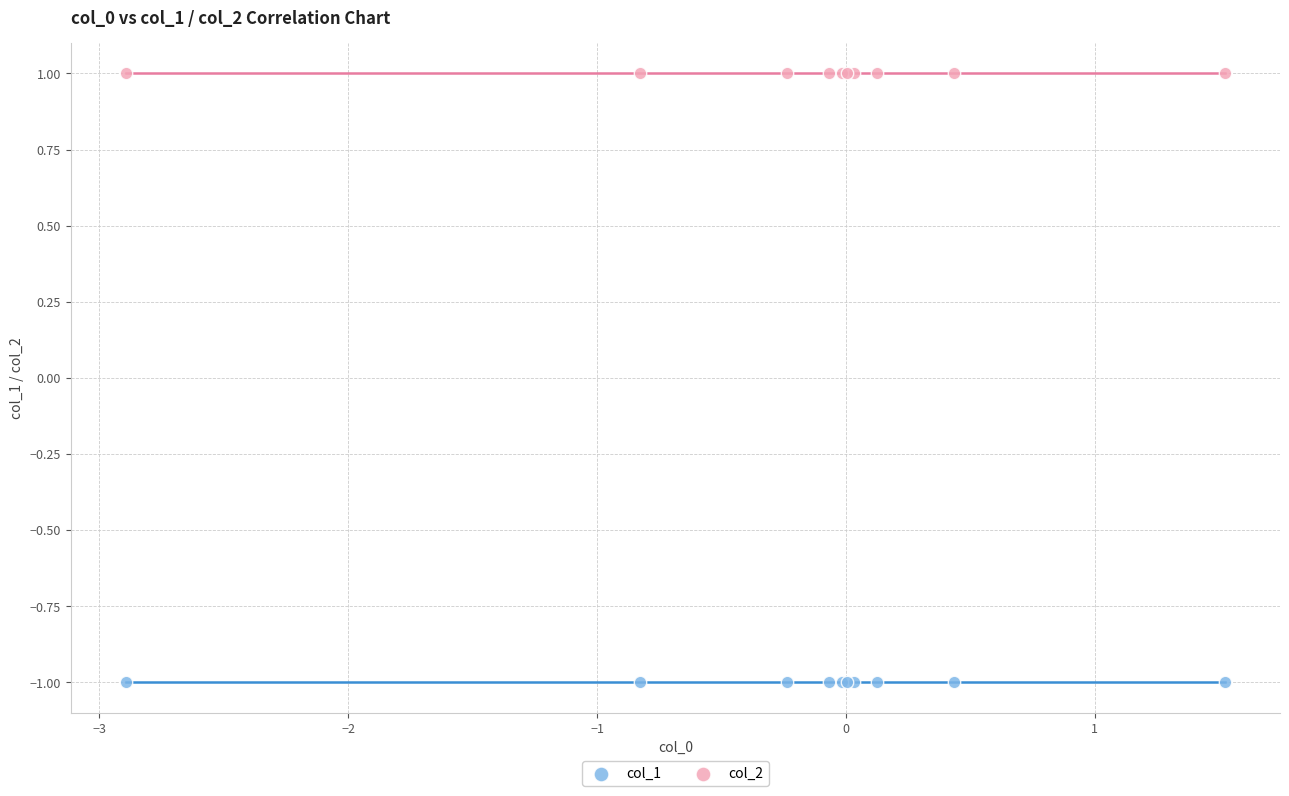

Which series contains the lowest Y value?

col_1